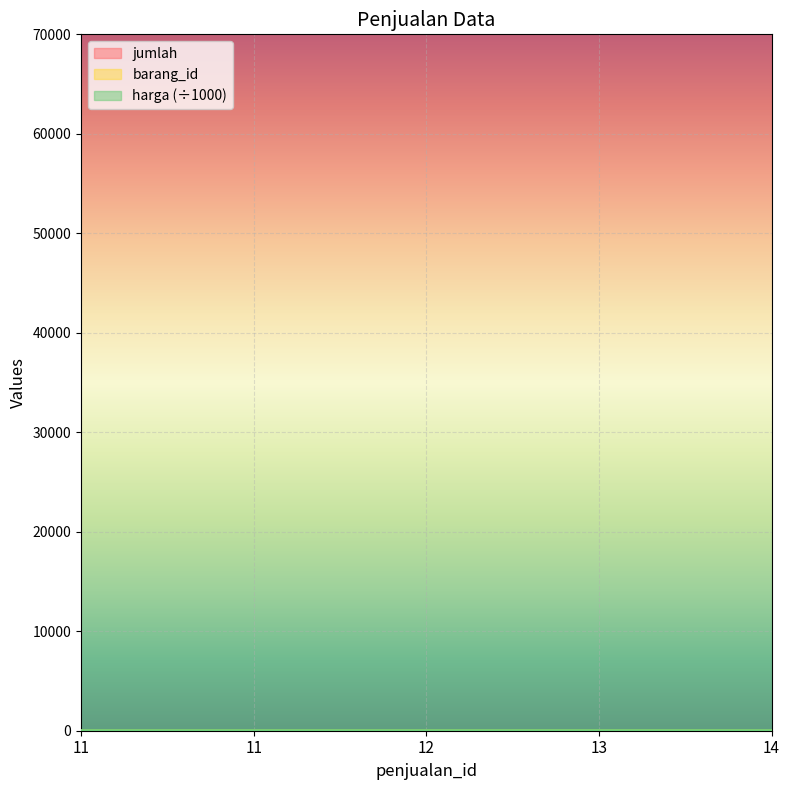

Is the value of barang_id at 11 greater than the value of jumlah at 11?

No